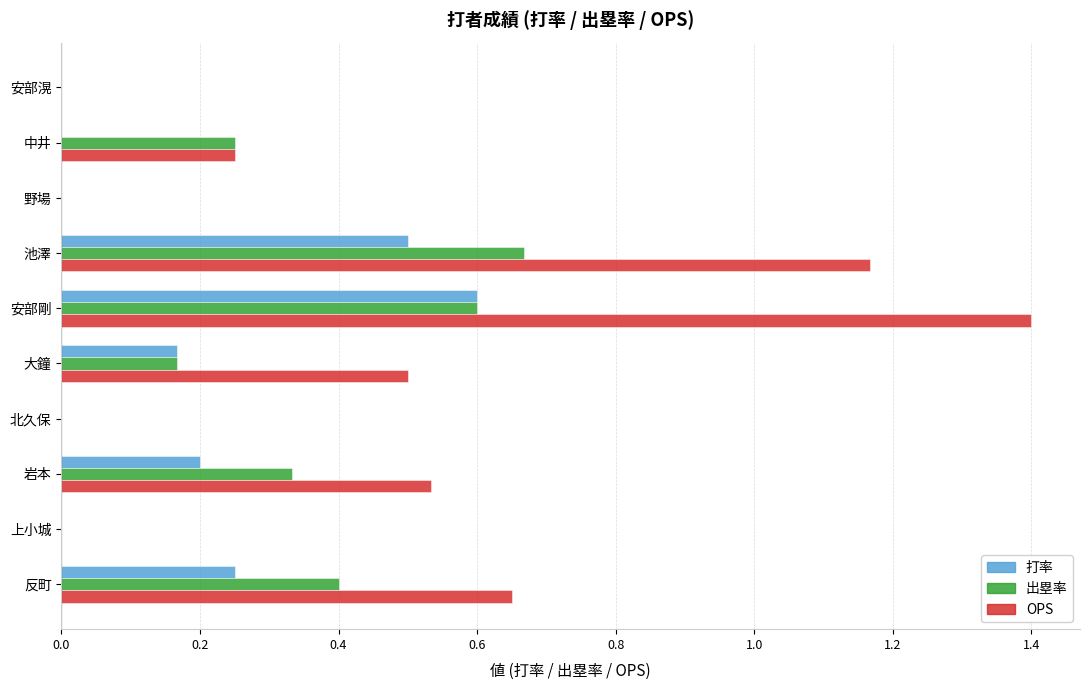

How many categories are shown in the chart?

10